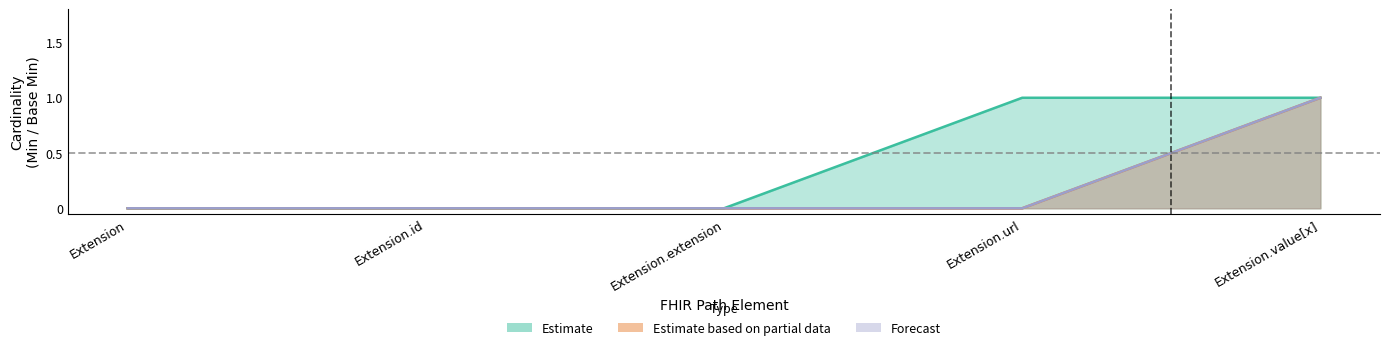

List the labels in order of Estimate based on partial data value, largest first.

Extension.value[x], Extension, Extension.id, Extension.extension, Extension.url